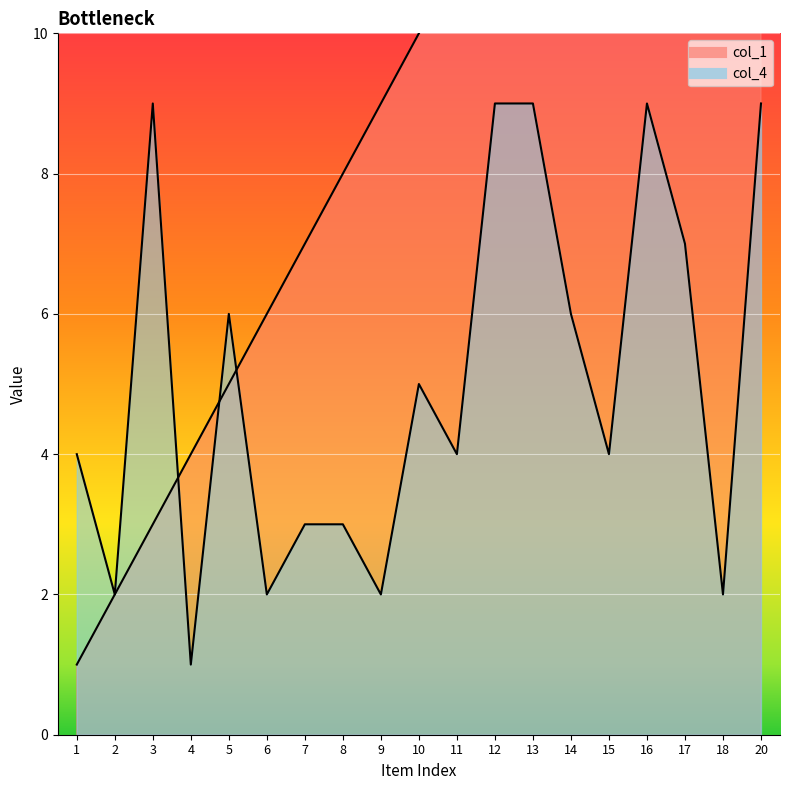

Rank the series by their maximum value, from lowest to highest.

col_4, col_1